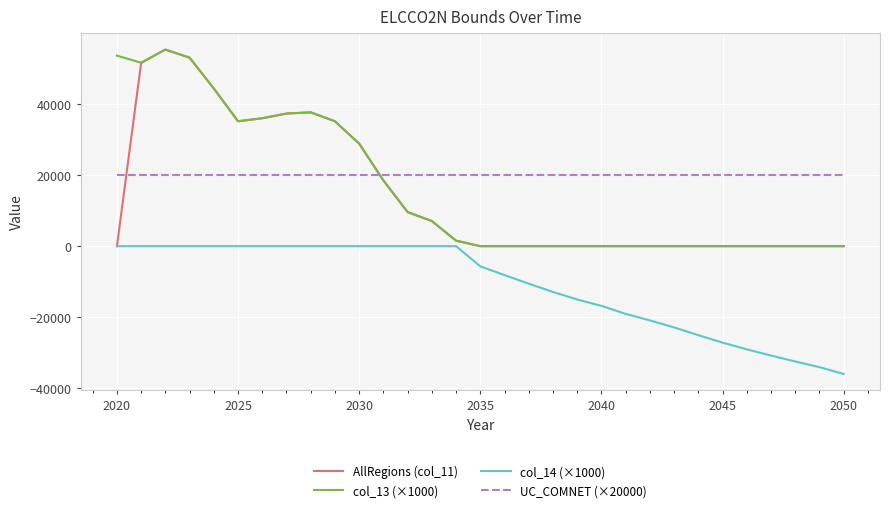

What is the greatest value displayed?

55395.0